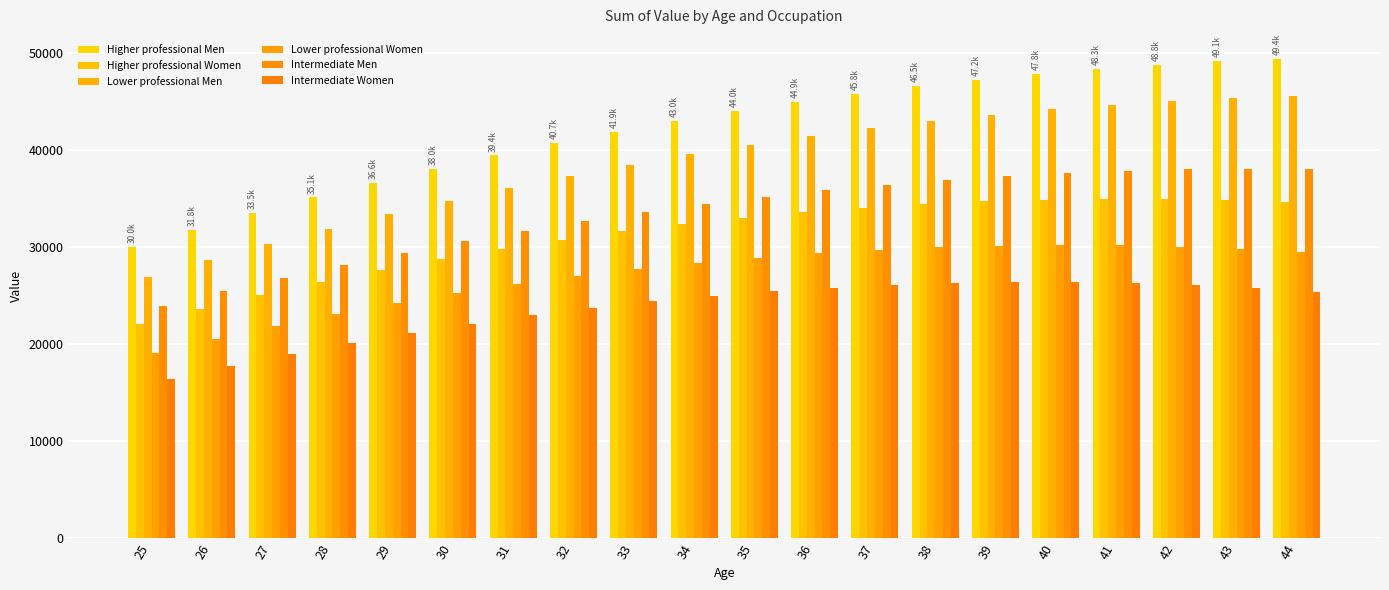

At which label does Intermediate Men first exceed 35139?

35